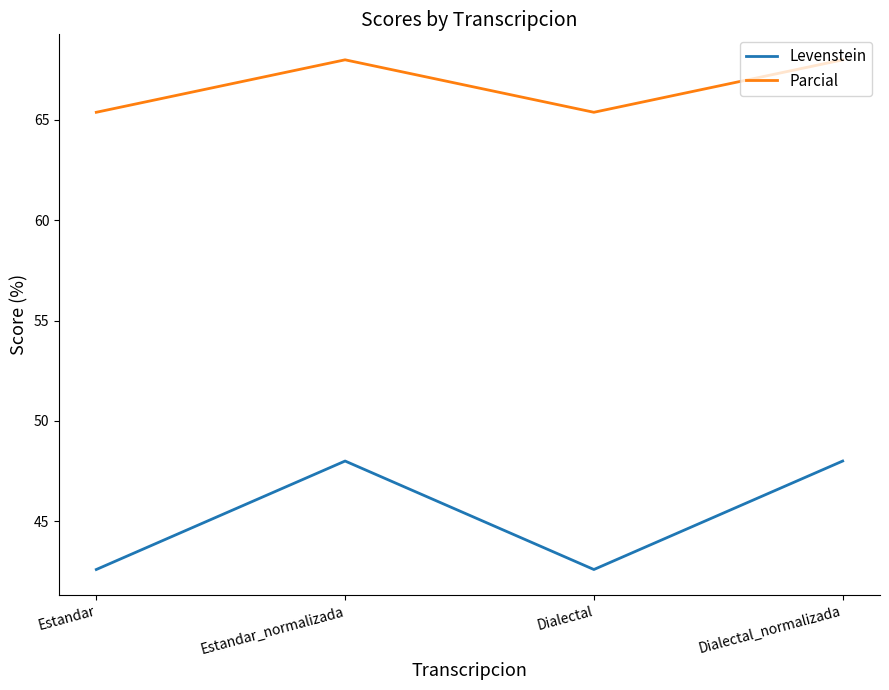

Is the value of Levenstein at Dialectal greater than the value of Parcial at Estandar_normalizada?

No